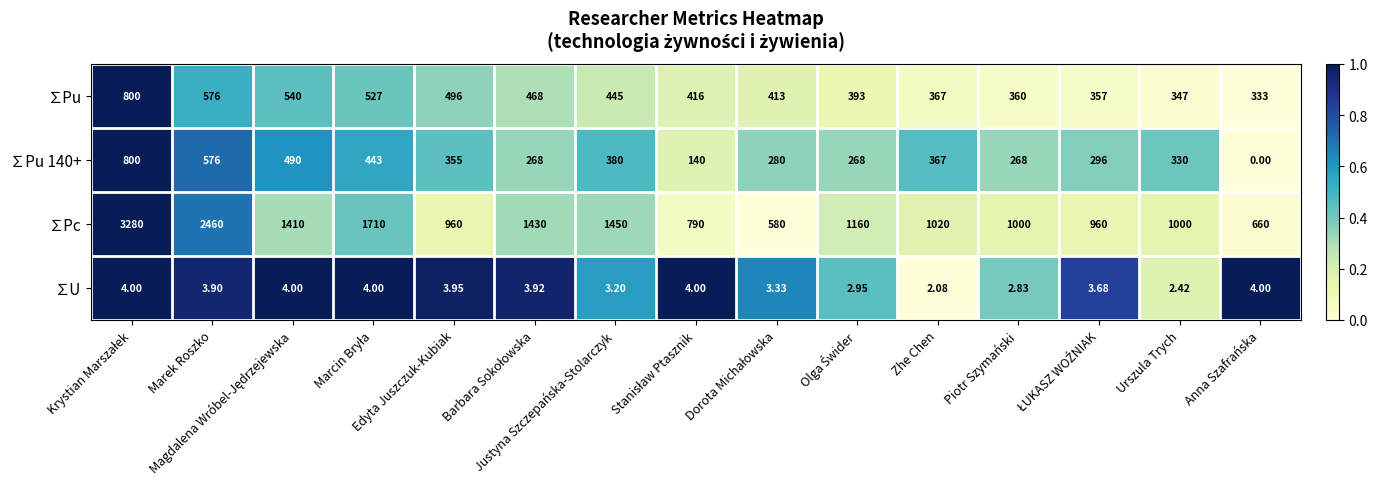

Count the number of data series in this chart.

4